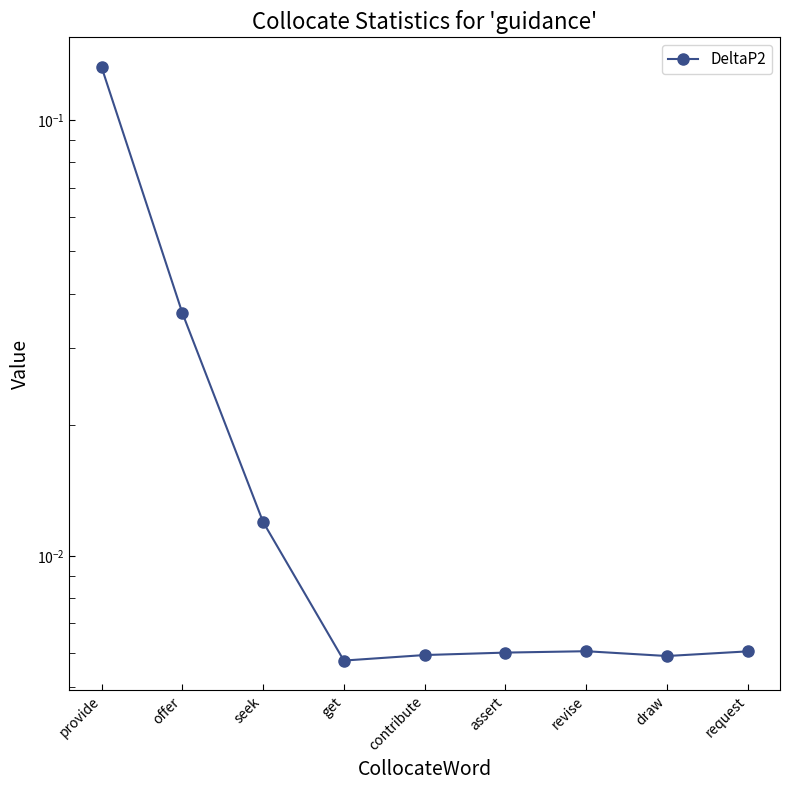

Does the chart display data point markers on the line(s)?

Yes